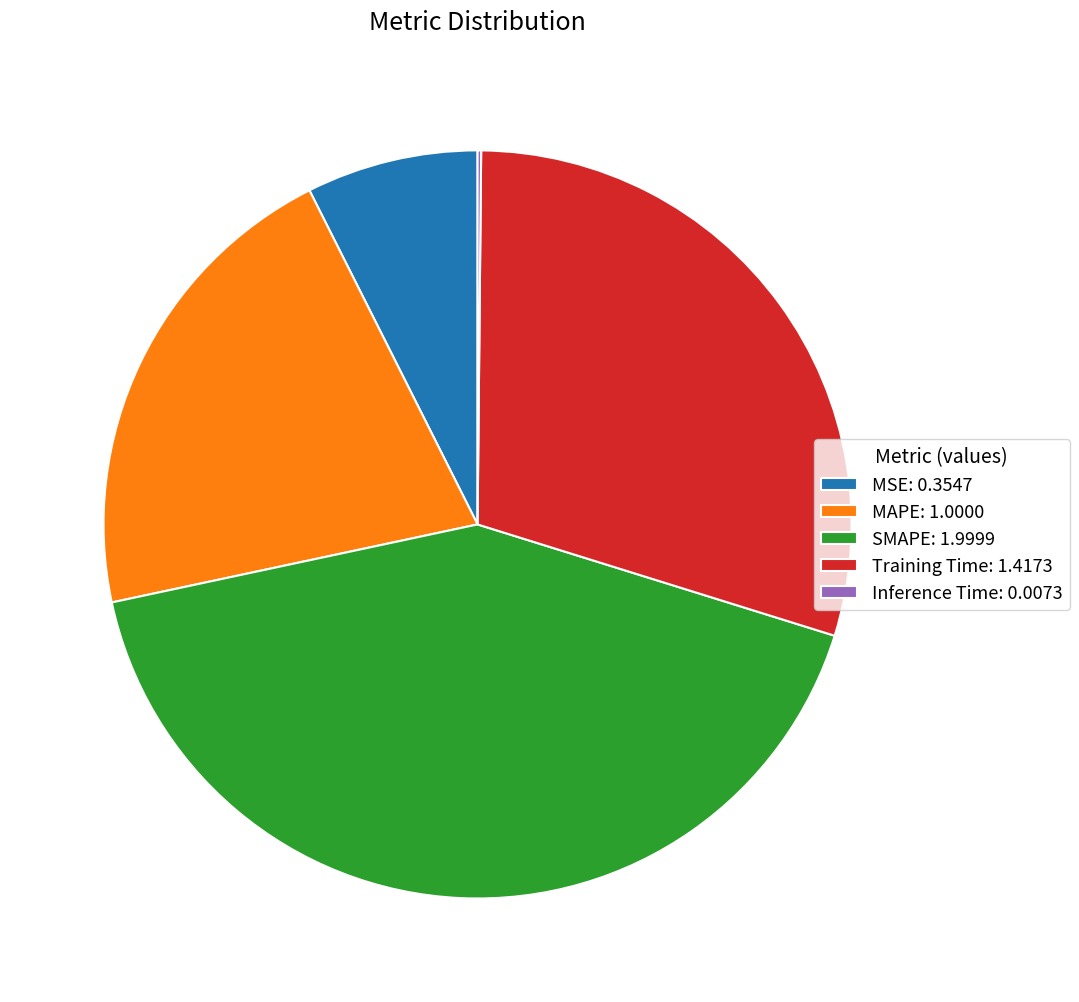

What is the largest slice in the pie chart?

SMAPE